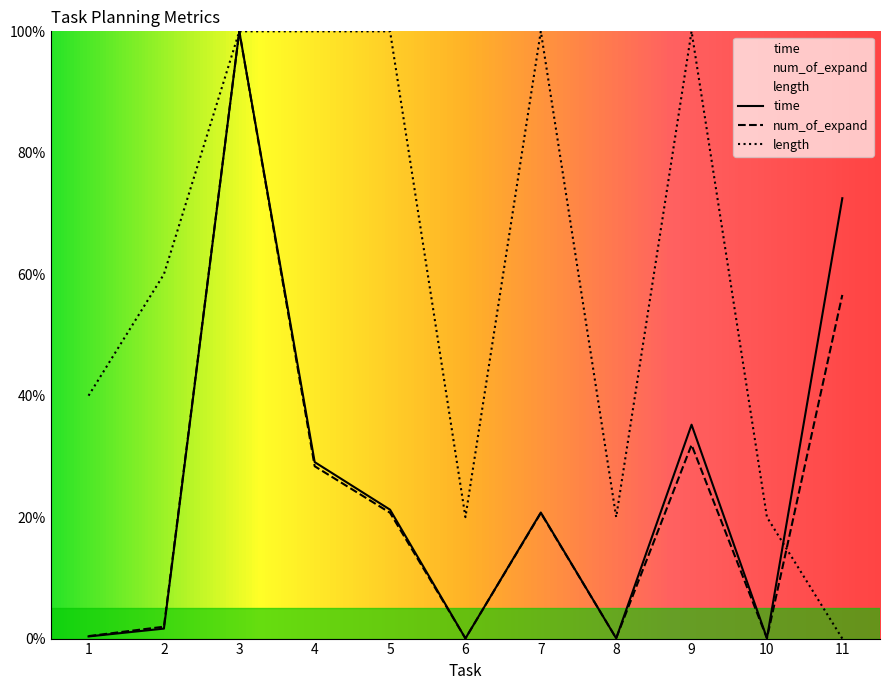

Which series has the largest range (max minus min)?

length